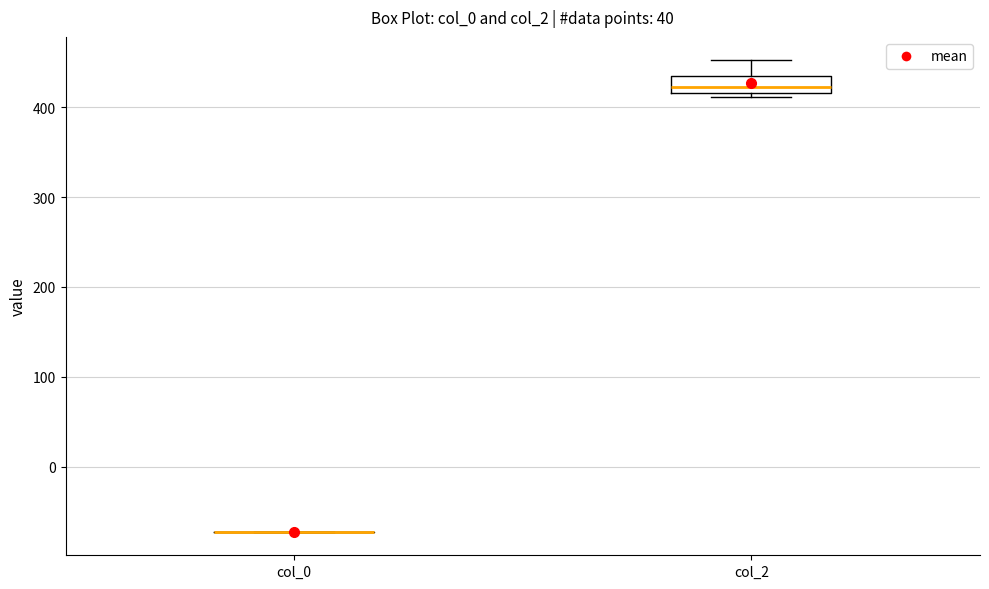

Reading left to right, read every box against the y-axis: the position of its median line, the range the box covers, and the ends of its whiskers. The values are not printed on the chart, so give them approximately, as read against the axis.

col_0: box collapsed to a line at -70, whiskers -70 to -70
col_2: median 420 (just above the box's lower edge), box 420 to 430, whiskers 410 to 450